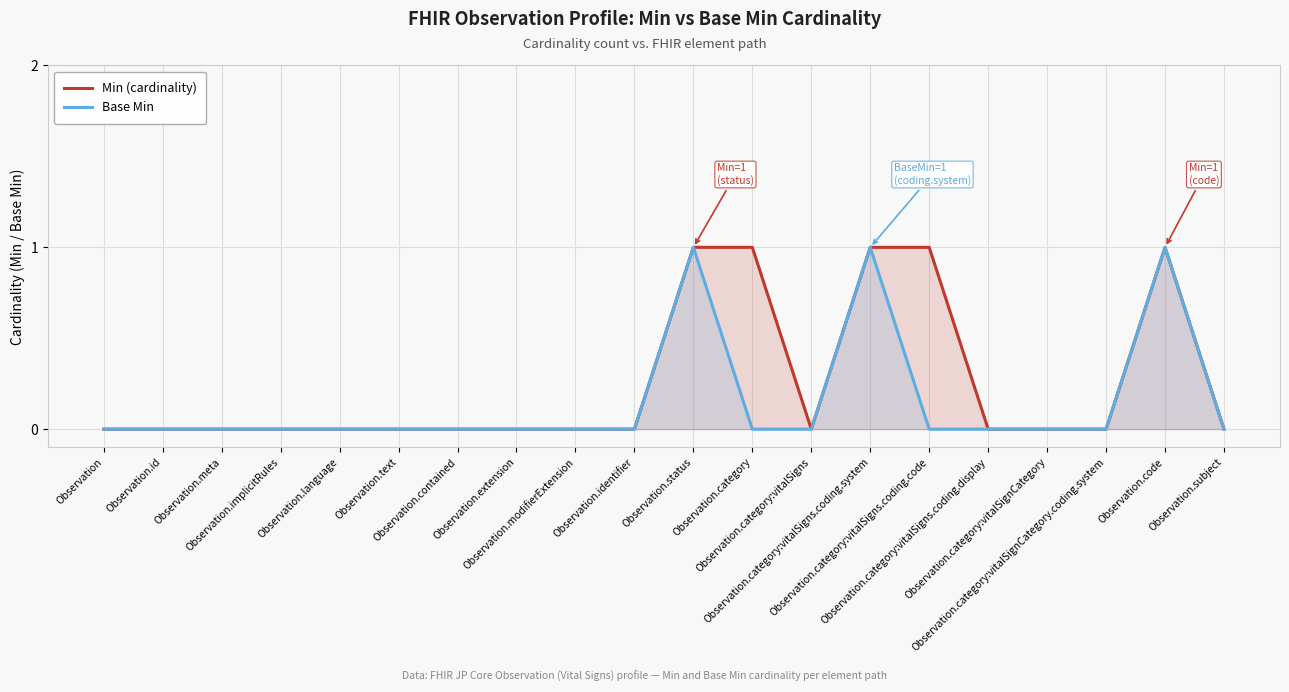

Reading left to right, list all the values displayed in this chart.

Min (cardinality): 0	0	0	0	0	0	0	0	0	0	1	1	0	1	1	0	0	0	1	0
Base Min: 0	0	0	0	0	0	0	0	0	0	1	0	0	1	0	0	0	0	1	0